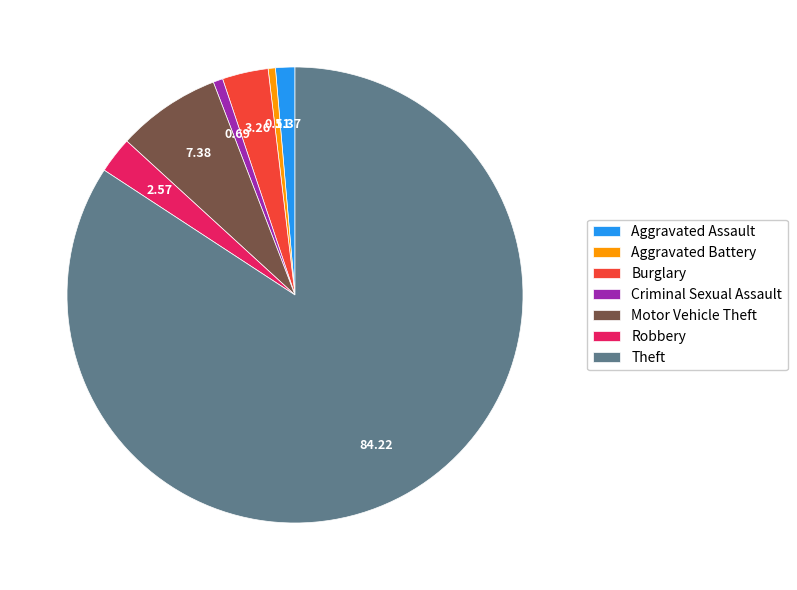

Does Theft account for over 50% of the chart?

Yes